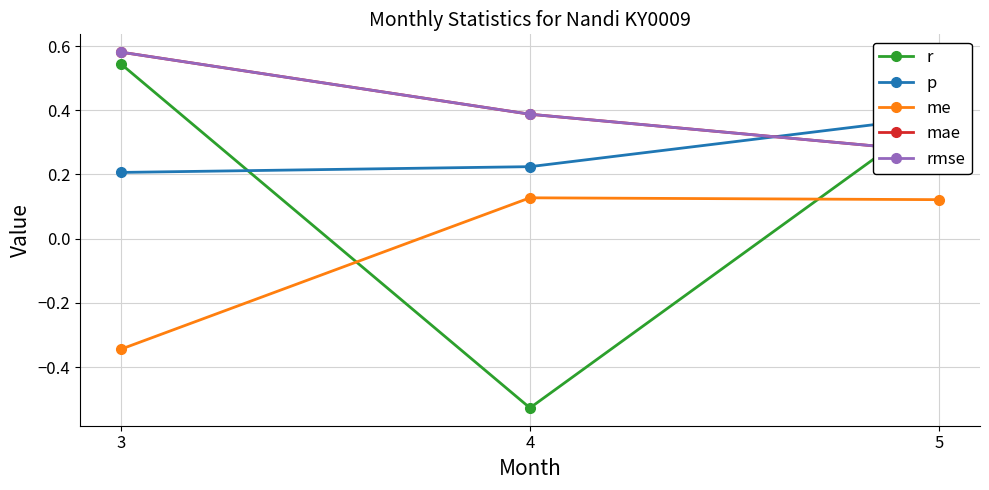

What is the value of the rmse point at the 2nd from the left?

0.4